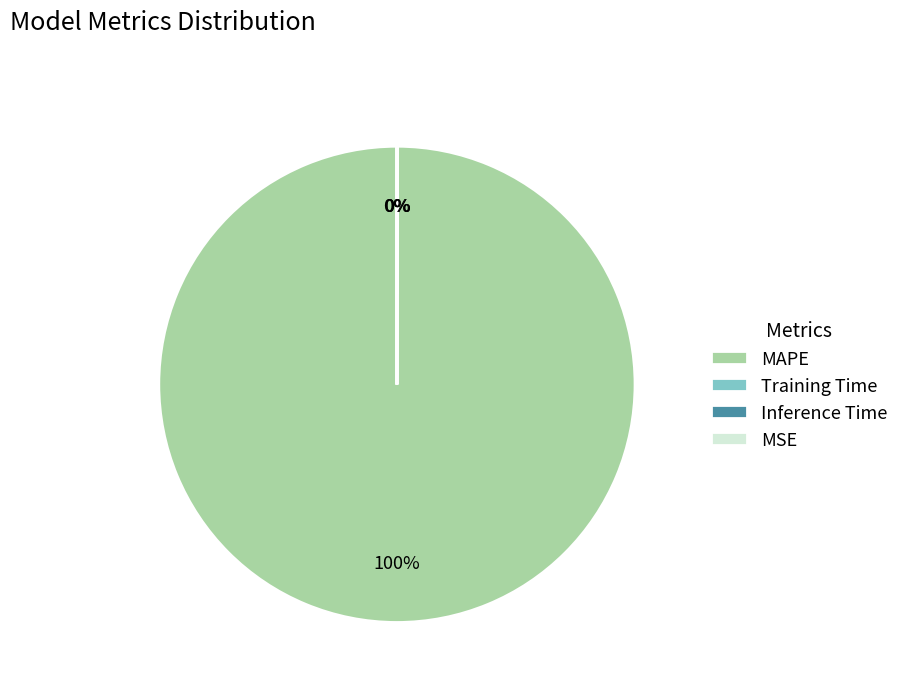

What percentage is the MAPE slice, to the nearest percent?

100%